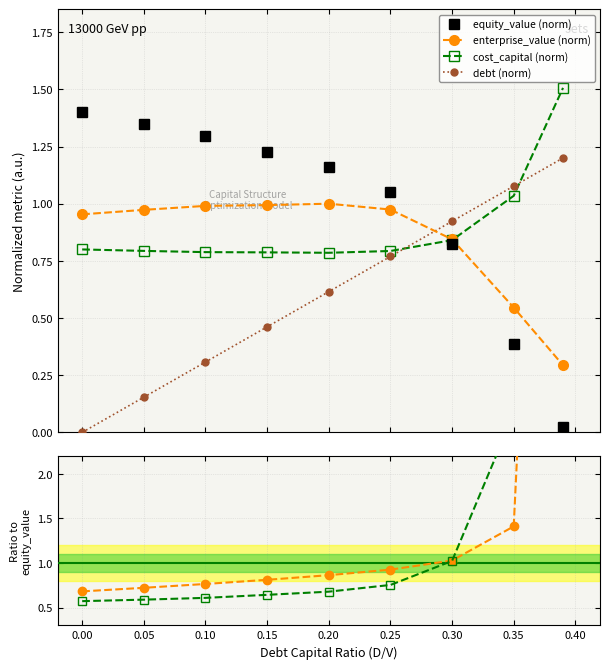

What is the highest value of the equity_value (norm) series?

1.4